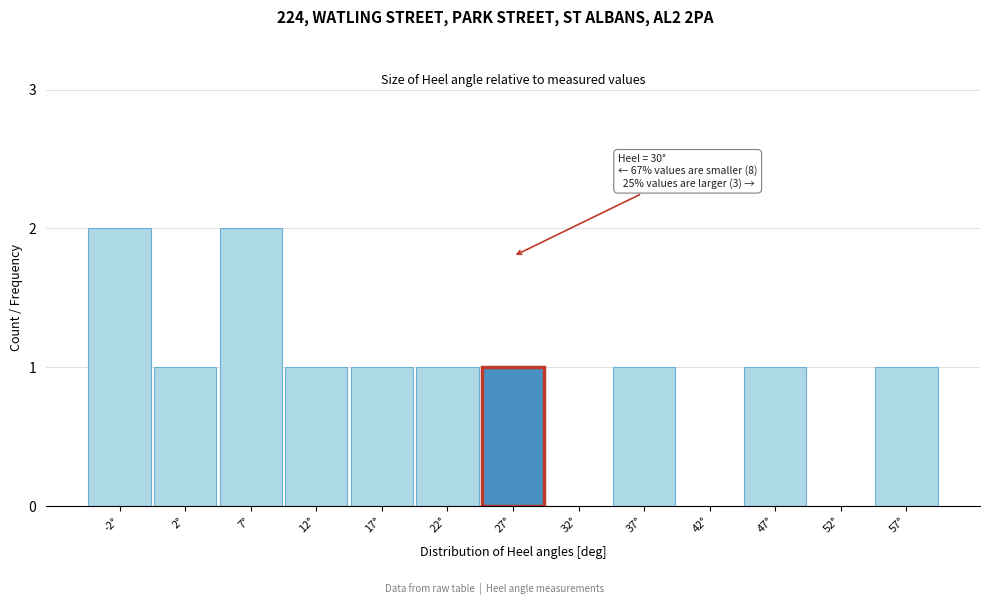

Reading left to right, list all the values displayed in this chart.

-2°=2	2°=1	7°=2	12°=1	17°=1	22°=1	27°=1	32°=0	37°=1	42°=0	47°=1	52°=0	57°=1